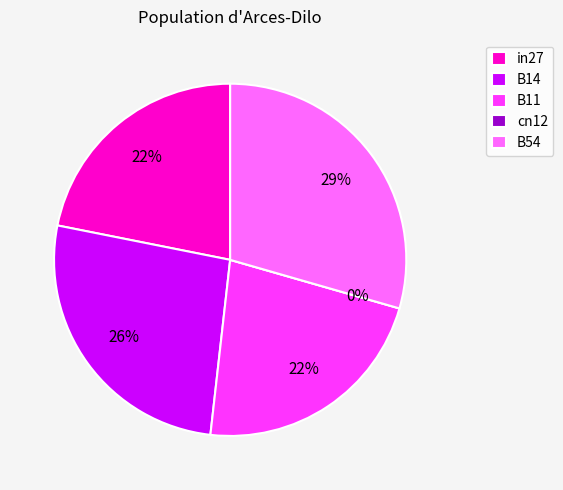

To the nearest percent, what portion does in27 represent?

22%